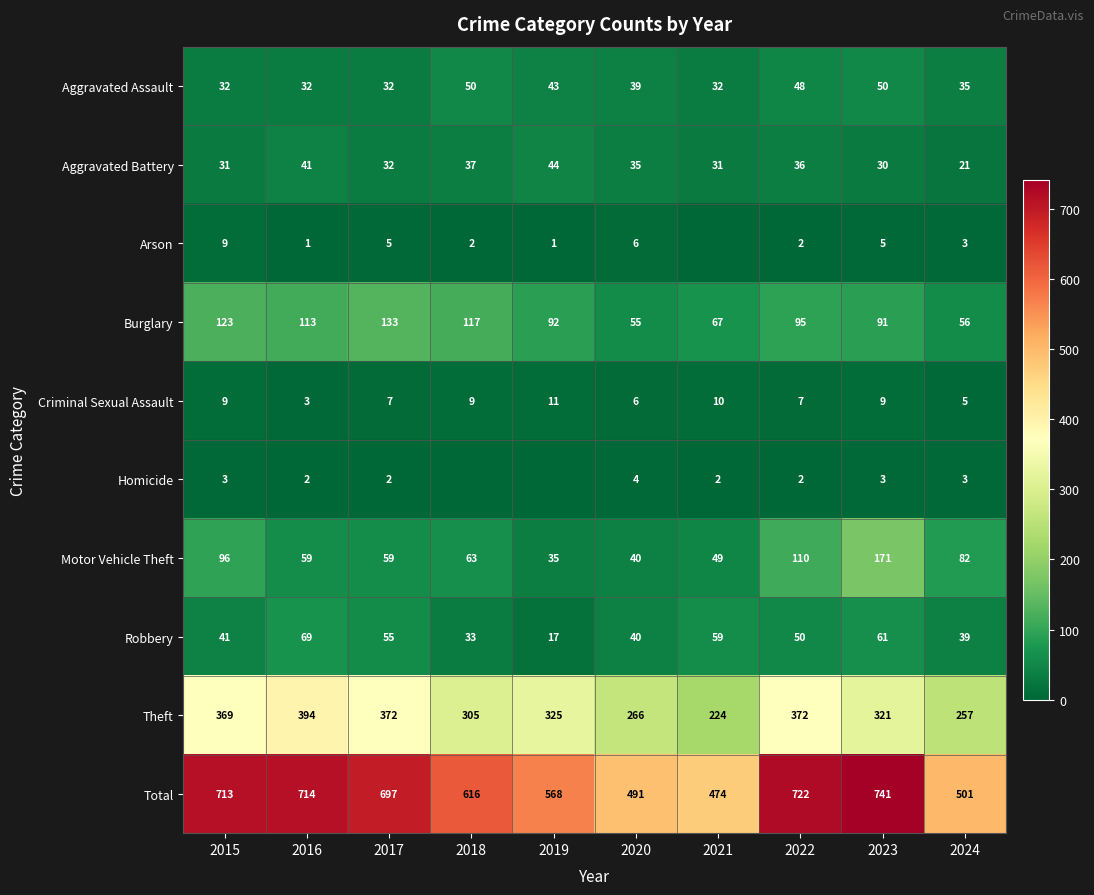

What is the difference between the second highest and minimum values in the Burglary series?

68